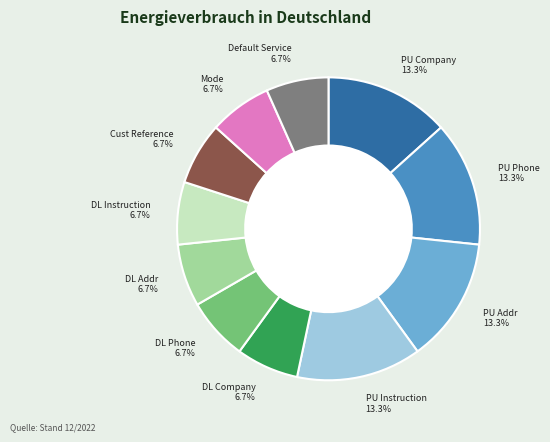

True or false: Mode accounts for 7% of the total.

True